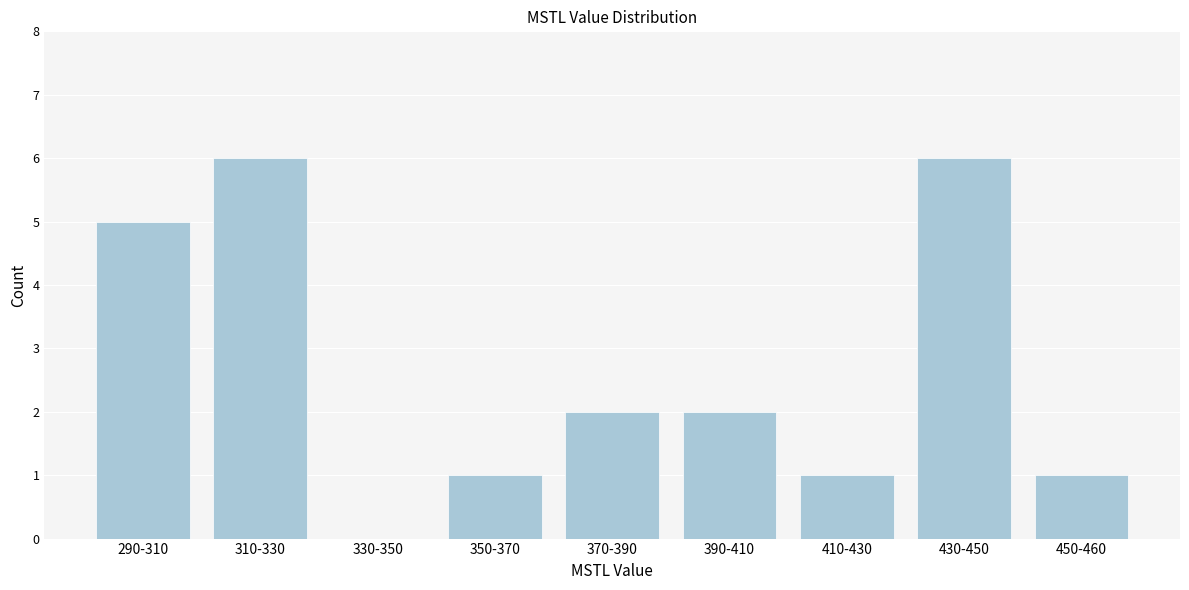

Reading left to right, transcribe all the data shown in this chart.

290-310=5	310-330=6	330-350=0	350-370=1	370-390=2	390-410=2	410-430=1	430-450=6	450-460=1